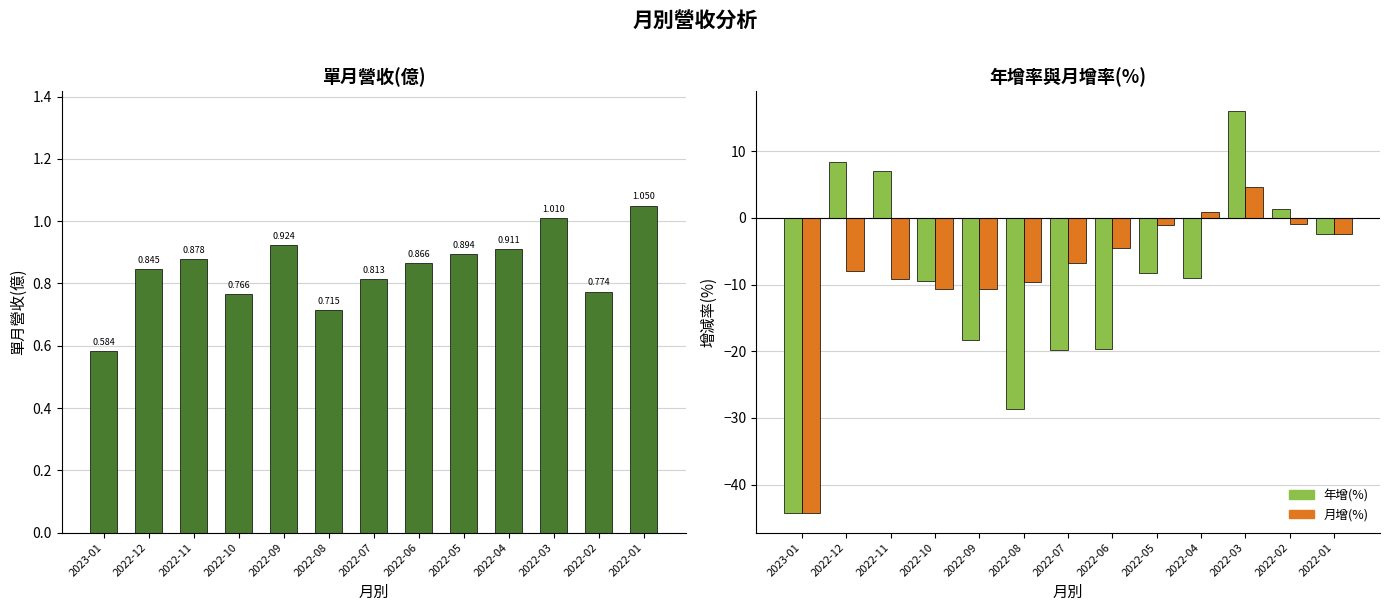

True or false: 單月營收(億) has a value of 1.4 at 2022-07.

False